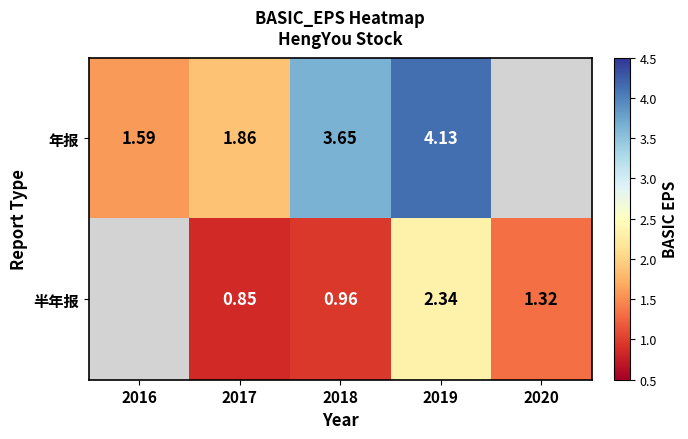

At which category is the sum across all series the highest?

2019